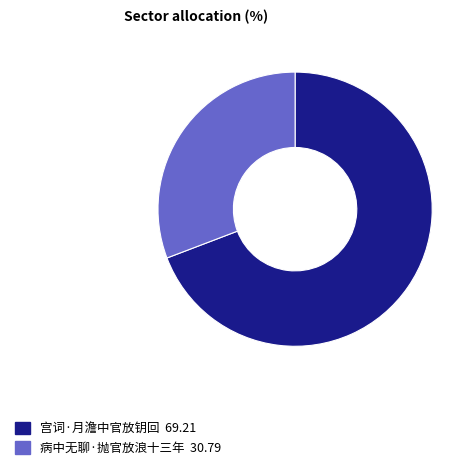

How many slices are in this pie chart?

2